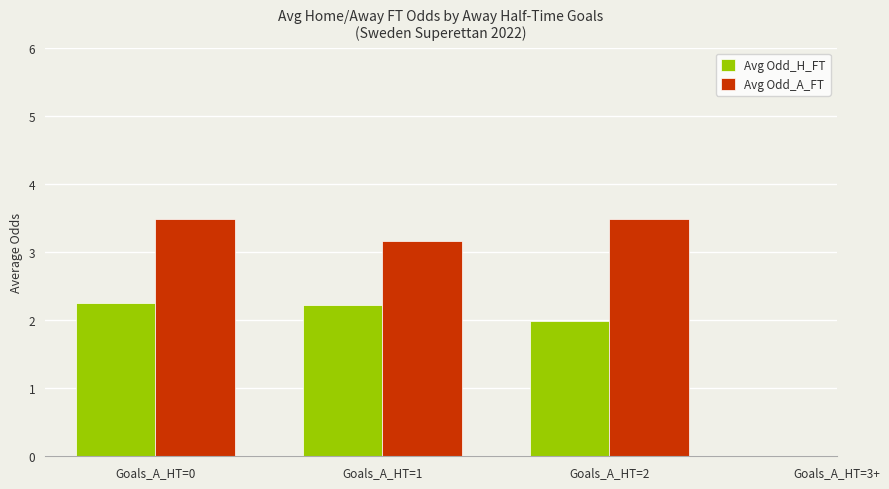

What is the highest value of the Avg Odd_A_FT series?

3.5